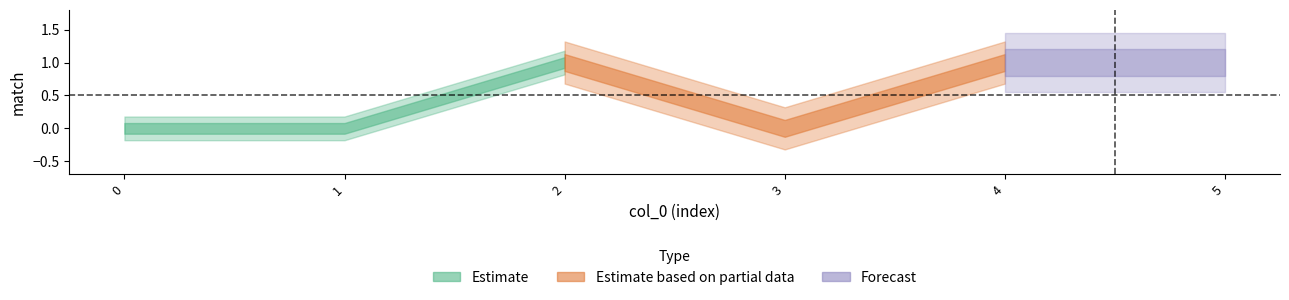

How many points are higher than both their immediate neighbors (excluding endpoints)?

1